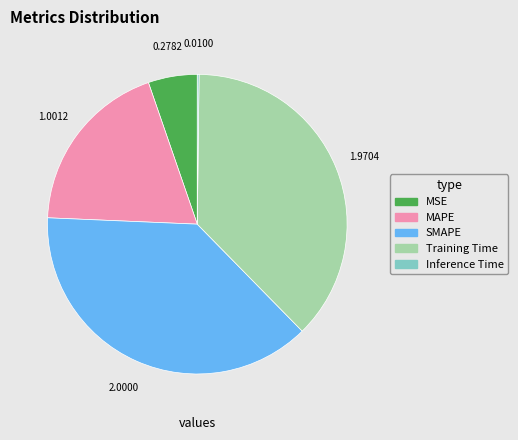

Combined, do Training Time and MAPE account for over 50%?

Yes